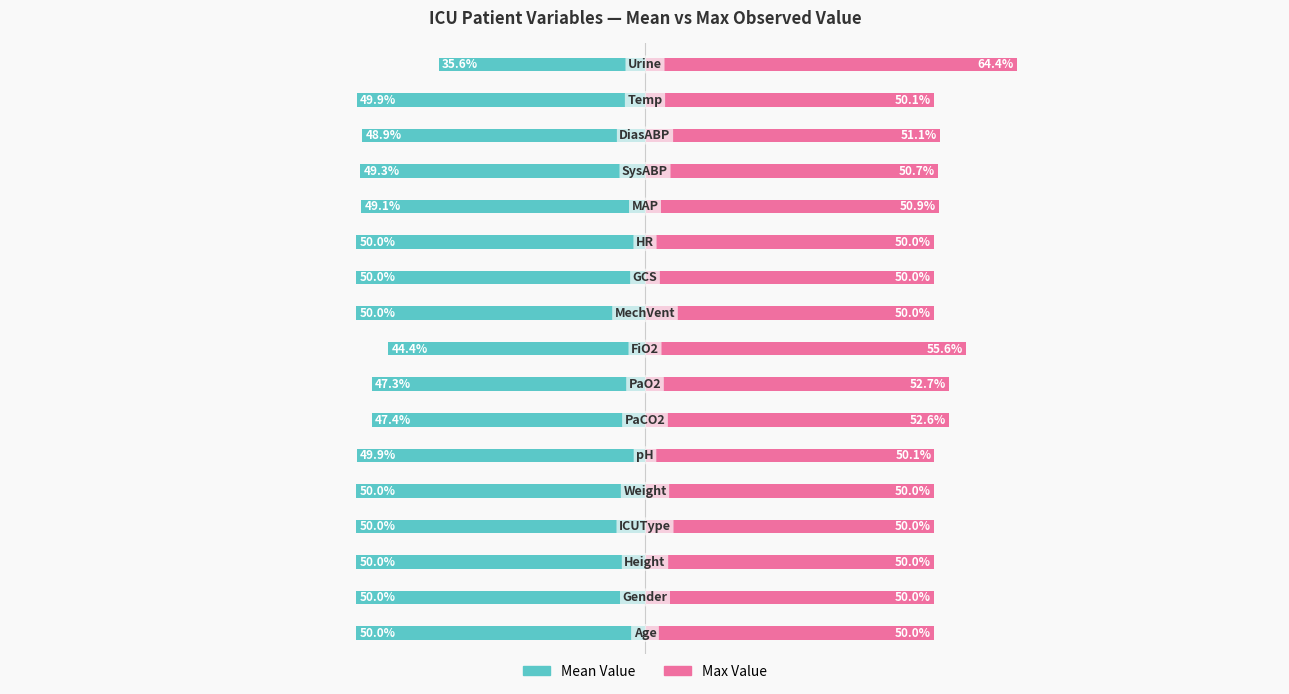

The value of Max Value at 11 is 78.3. True or false?

False